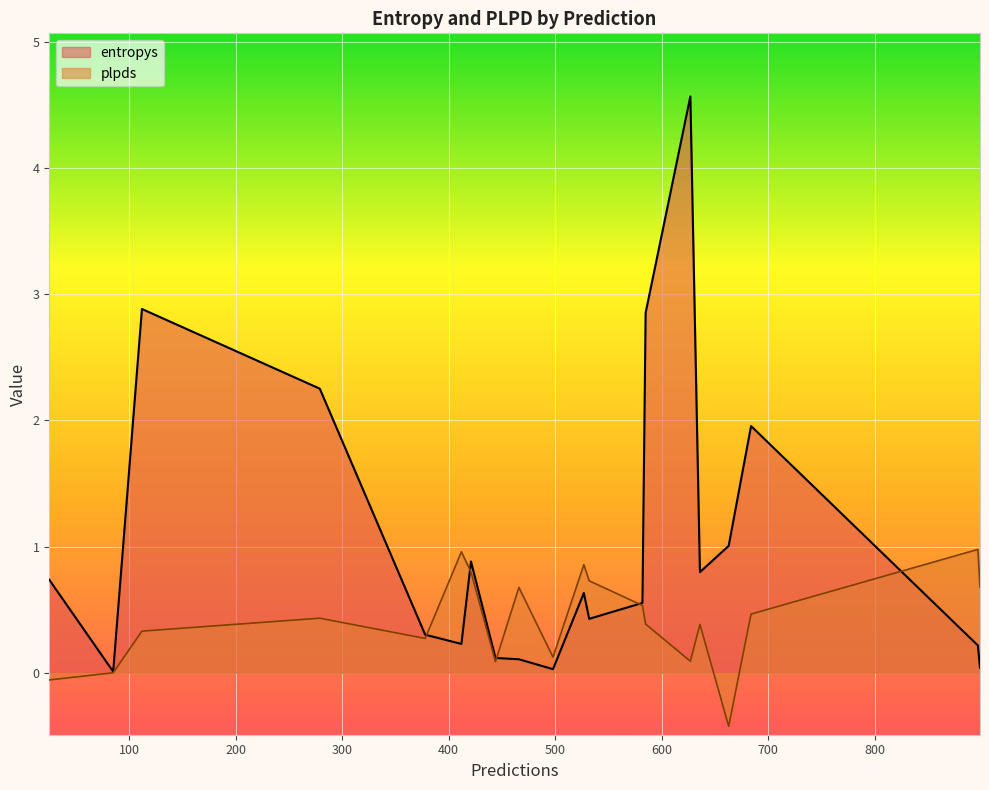

What is the maximum value shown in the chart?

4.6